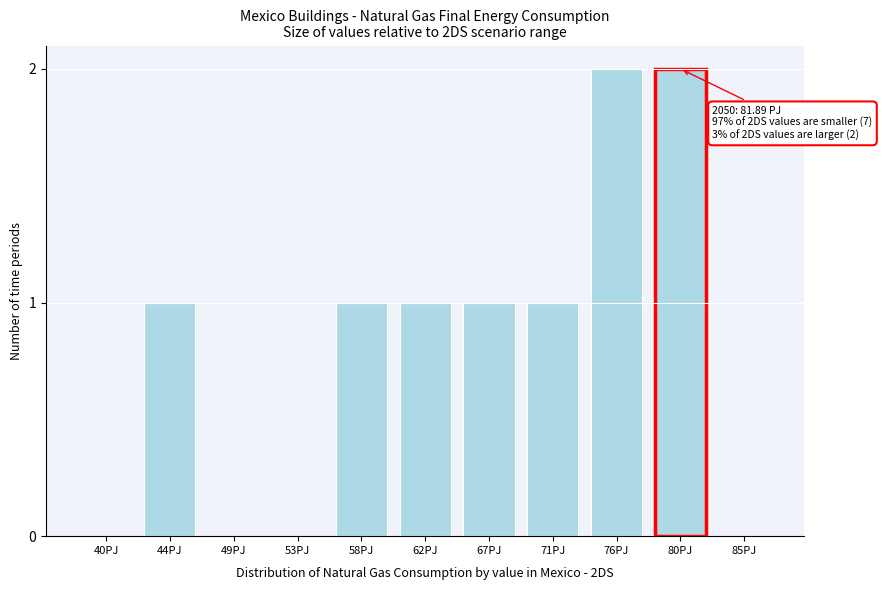

Reading left to right, transcribe all the data shown in this chart.

40PJ=0	44PJ=1	49PJ=0	53PJ=0	58PJ=1	62PJ=1	67PJ=1	71PJ=1	76PJ=2	80PJ=2	85PJ=0